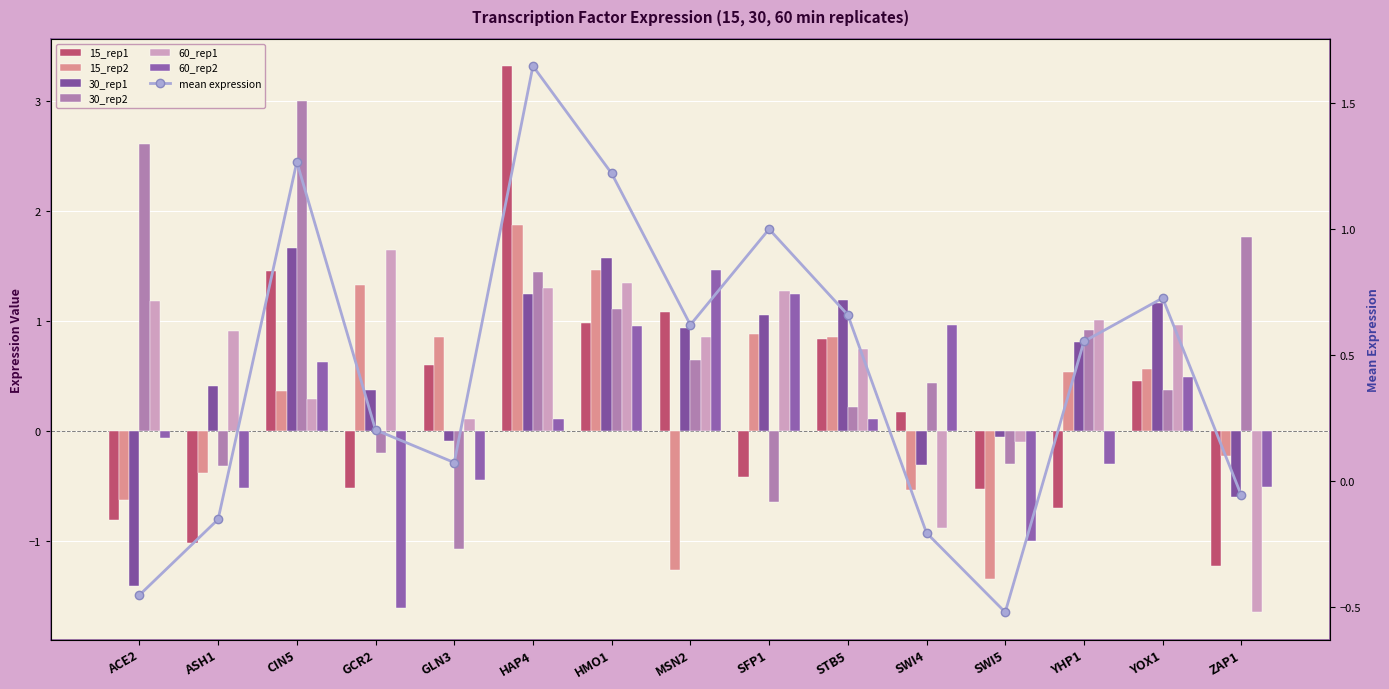

Reading right to left, transcribe all the data shown in this chart.

15_rep1: -1.2	0.5	-0.7	-0.5	0.2	0.8	-0.4	1.1	1.0	3.3	0.6	-0.5	1.5	-1.0	-0.8
15_rep2: -0.2	0.6	0.5	-1.3	-0.5	0.9	0.9	-1.3	1.5	1.9	0.9	1.3	0.4	-0.4	-0.6
30_rep1: -0.6	1.2	0.8	-0.1	-0.3	1.2	1.1	0.9	1.6	1.2	-0.1	0.4	1.7	0.4	-1.4
30_rep2: 1.8	0.4	0.9	-0.3	0.4	0.2	-0.6	0.6	1.1	1.4	-1.1	-0.2	3.0	-0.3	2.6
60_rep1: -1.6	1.0	1.0	-0.1	-0.9	0.7	1.3	0.9	1.3	1.3	0.1	1.6	0.3	0.9	1.2
60_rep2: -0.5	0.5	-0.3	-1.0	1.0	0.1	1.2	1.5	1.0	0.1	-0.4	-1.6	0.6	-0.5	-0.1